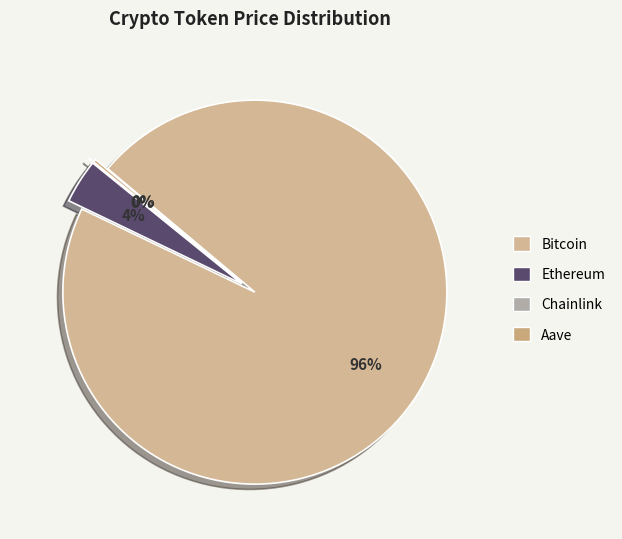

Rank the categories by value from highest to lowest.

Bitcoin, Ethereum, Aave, Chainlink